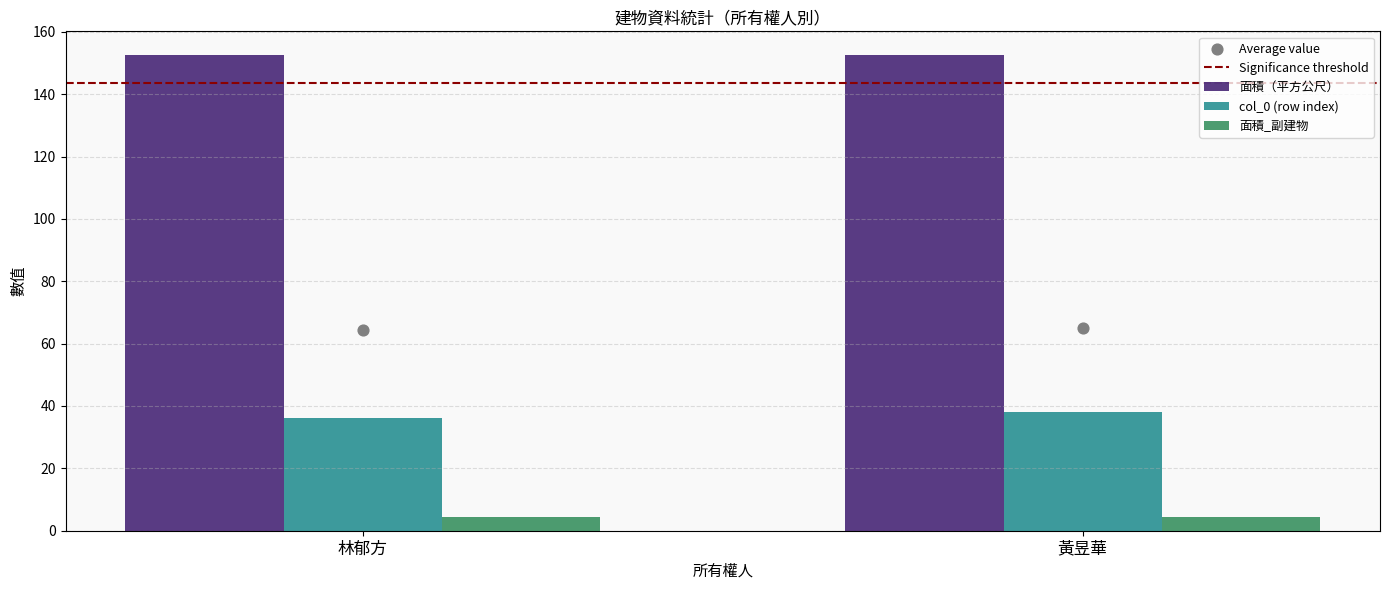

Which series has the widest spread of Y values?

col_0 (row index)